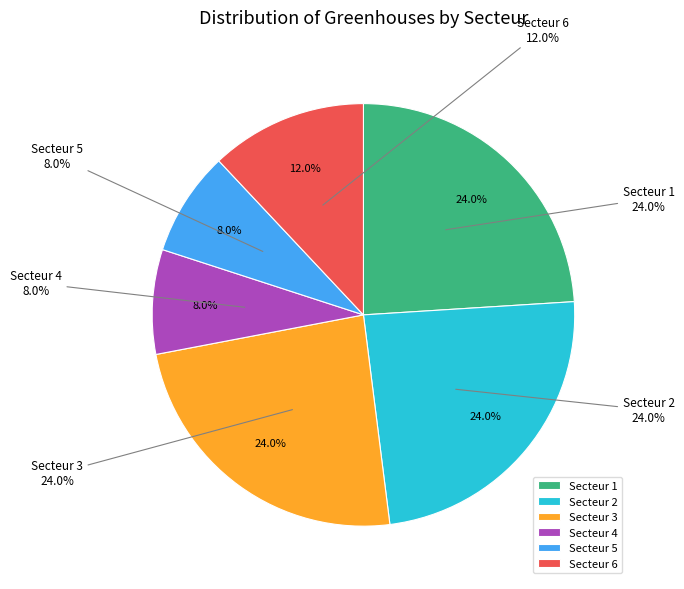

True or false: Secteur 1 accounts for 18% of the total.

False